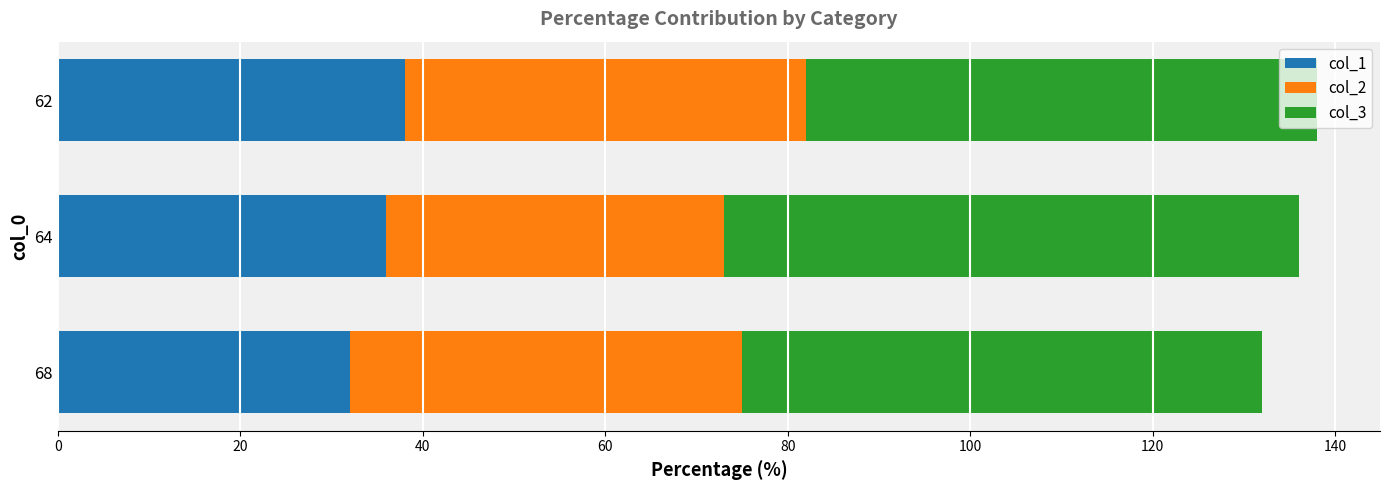

The col_1 series shows 38 at 62. True or false?

True